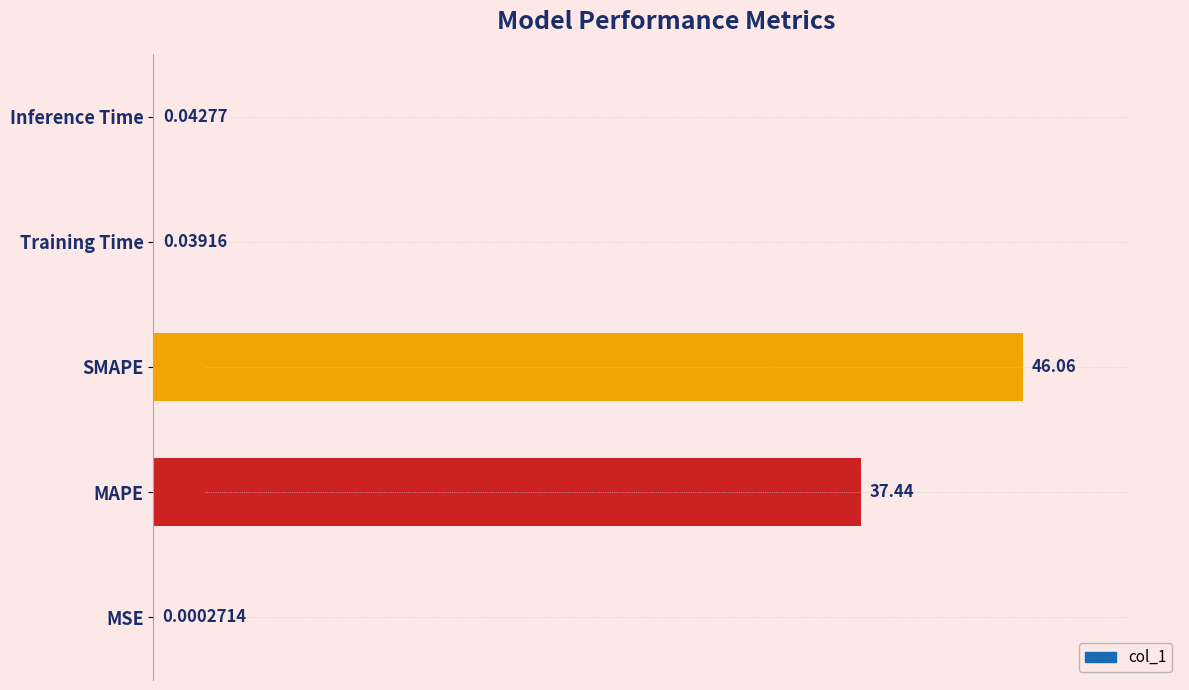

What is the sum of the values at MAPE and Training Time?

37.5